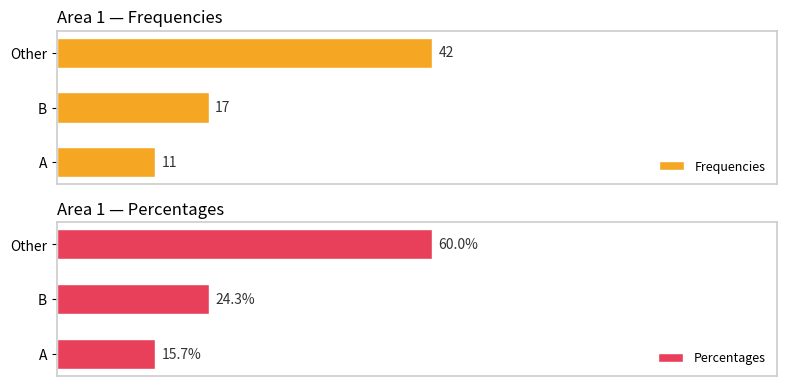

At which label is Frequencies closest to 26?

B